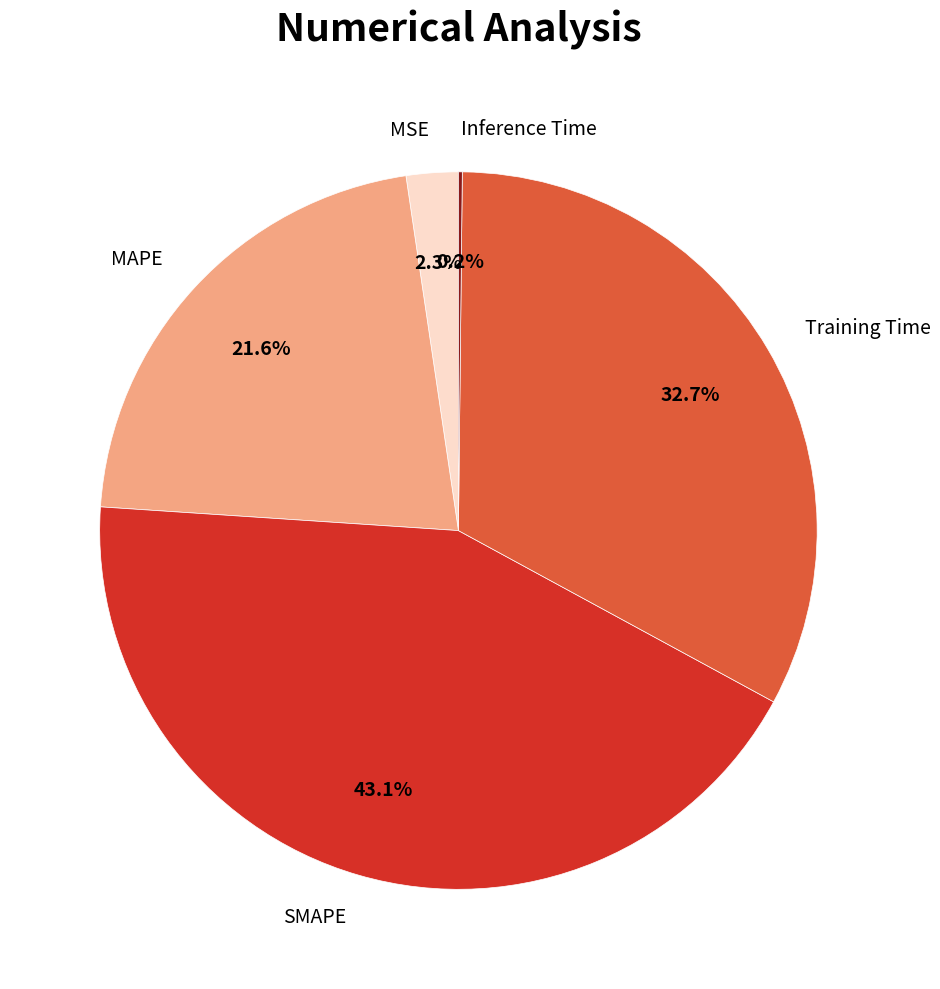

What percentage do Training Time and MAPE together represent?

54.4%